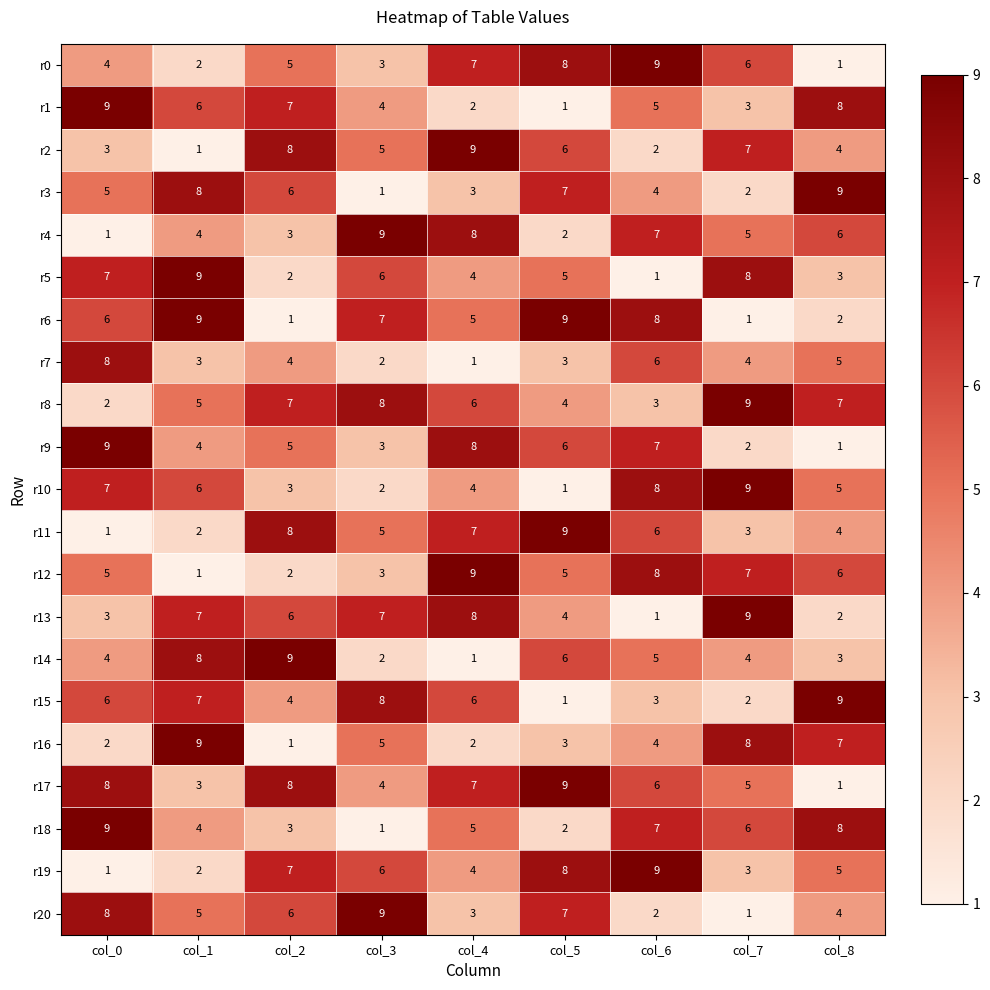

True or false: r17 has a value of 7 at col_4.

True